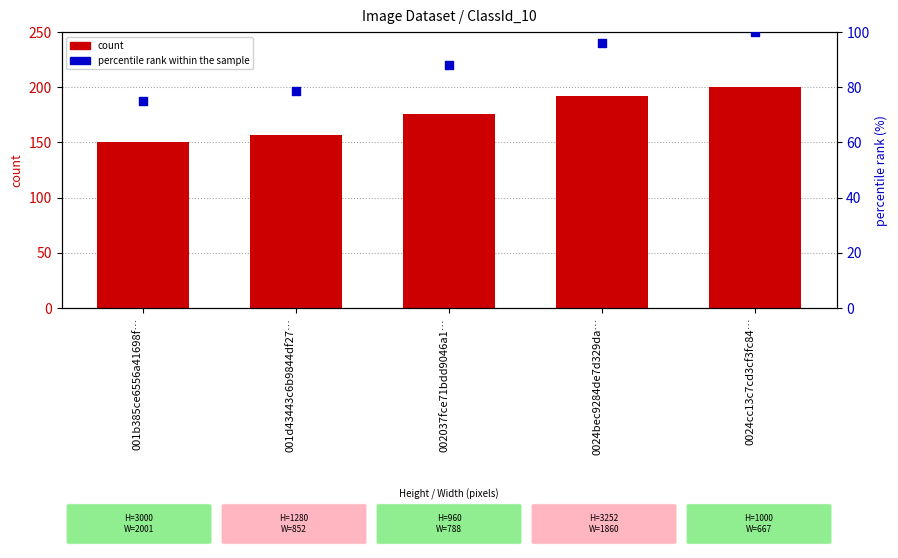

What are all the series names shown in the legend?

count, percentile rank within the sample